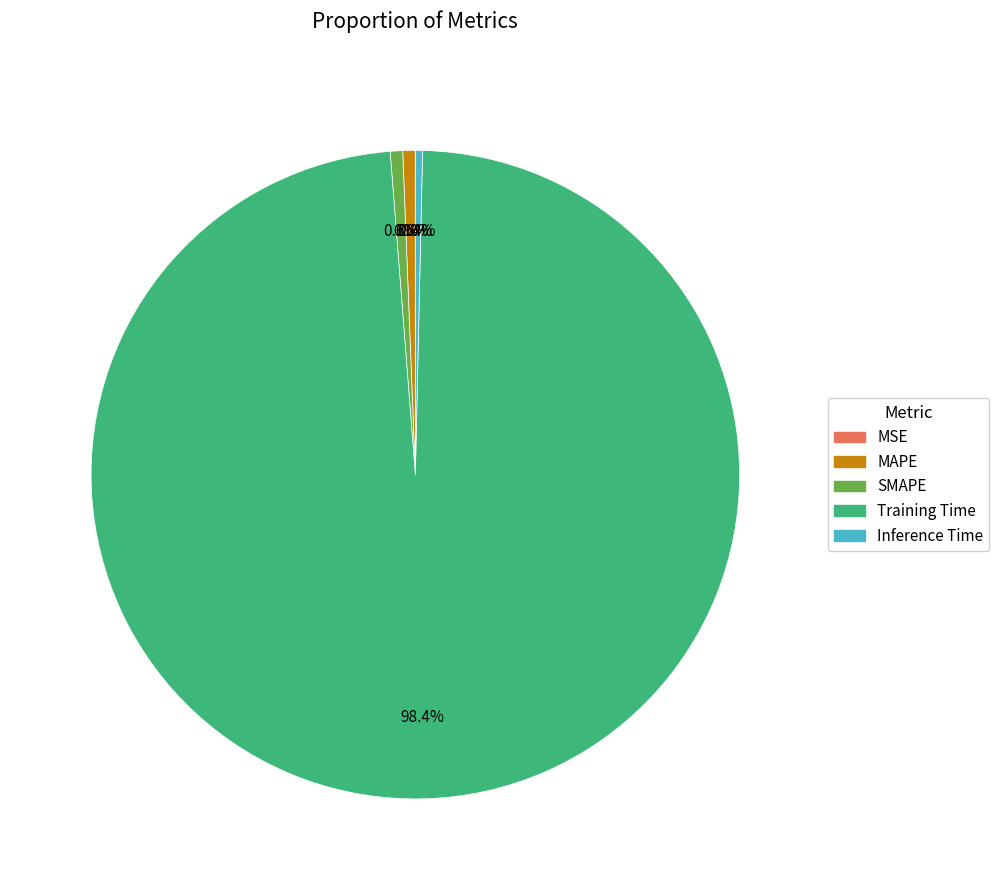

Does any single category account for the majority?

Yes